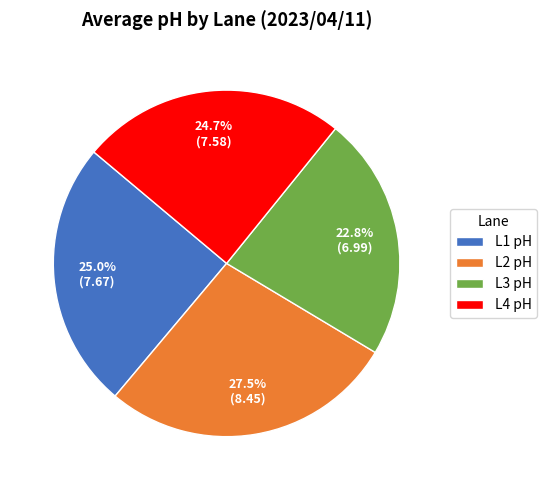

What percentage do L4 pH and L2 pH together represent?

52.2%